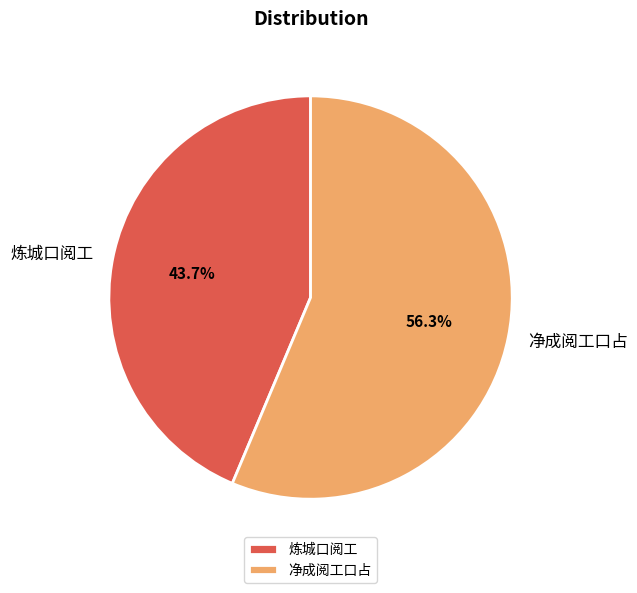

Is there any slice that represents more than half of the pie?

Yes